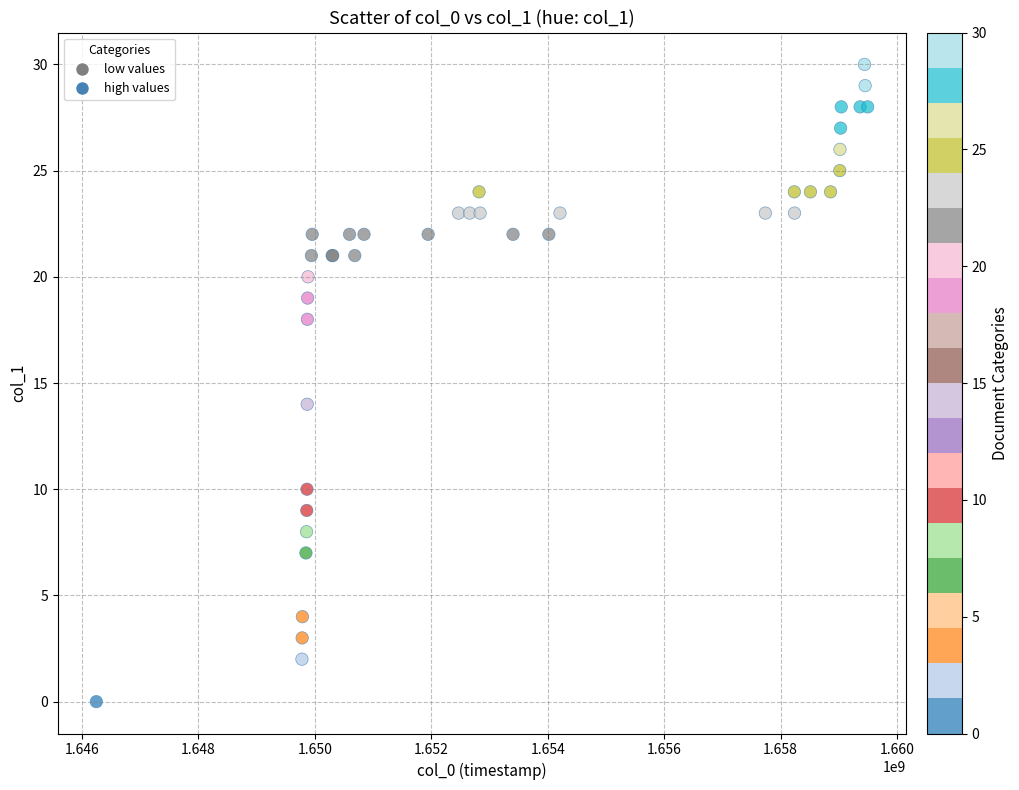

What Y value in the scatter plot is closest to 15?

14